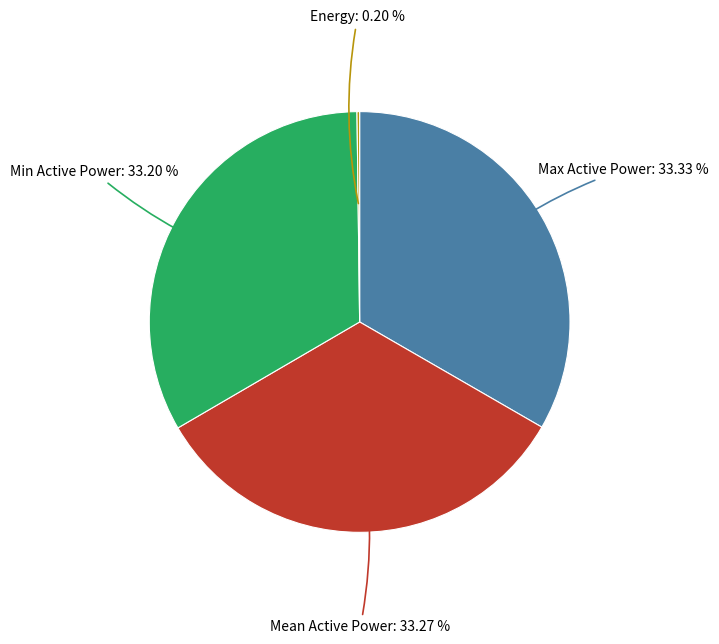

Is there a majority slice in this chart?

No